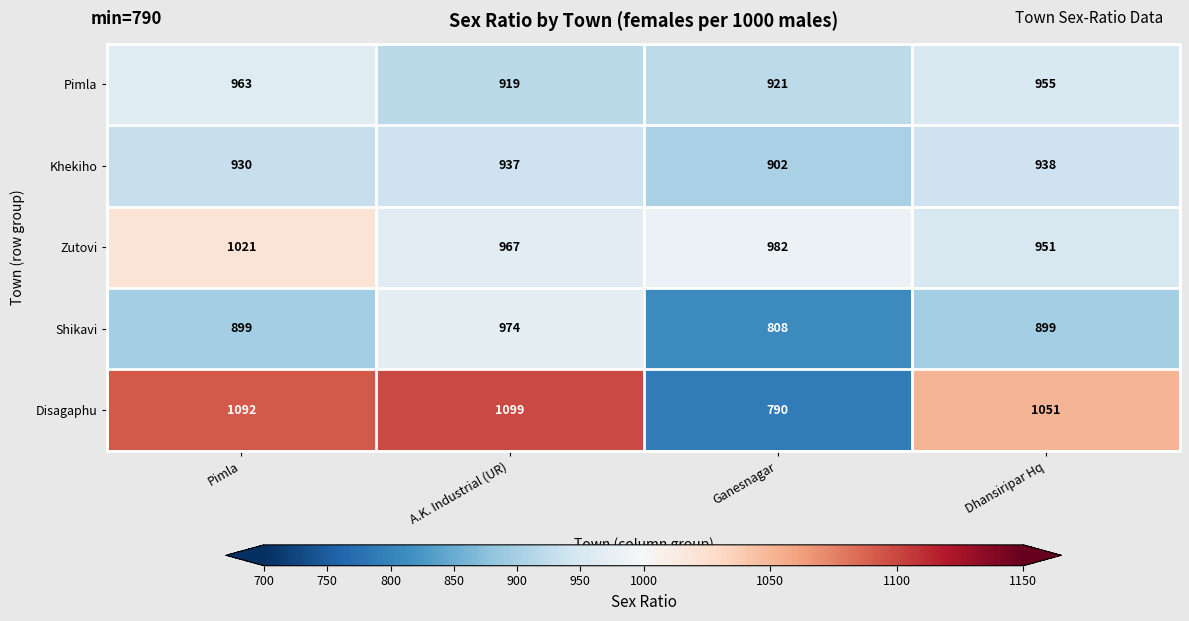

Which series has the largest range (max minus min)?

Disagaphu